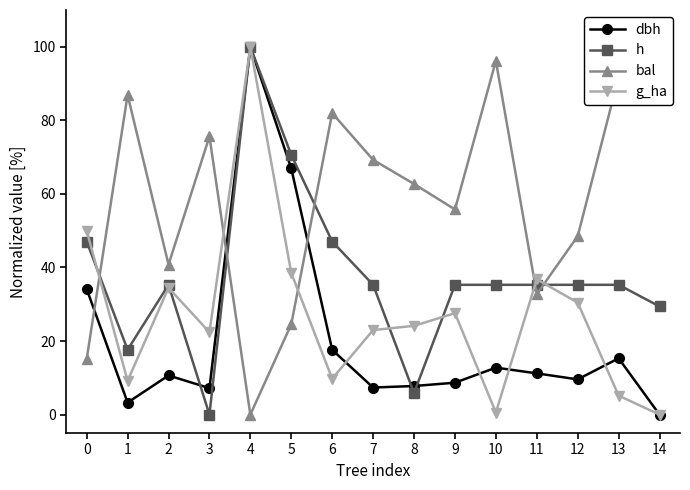

Is this an area chart (filled region under the line)?

No